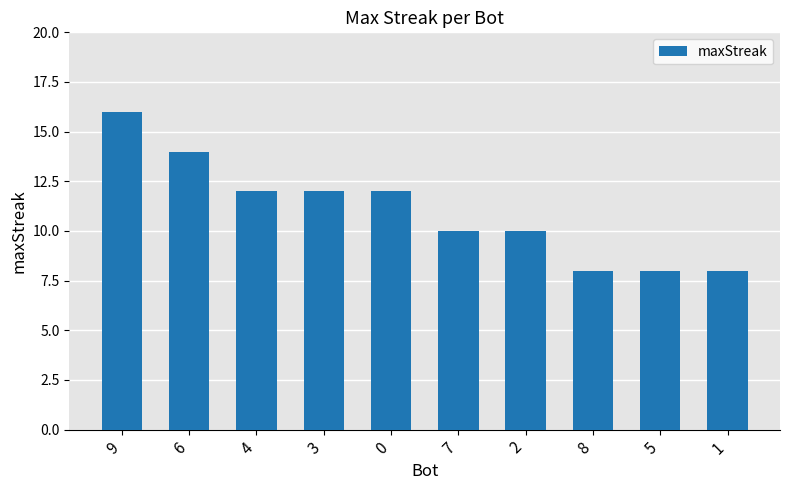

The value at 3 is 20. True or false?

False